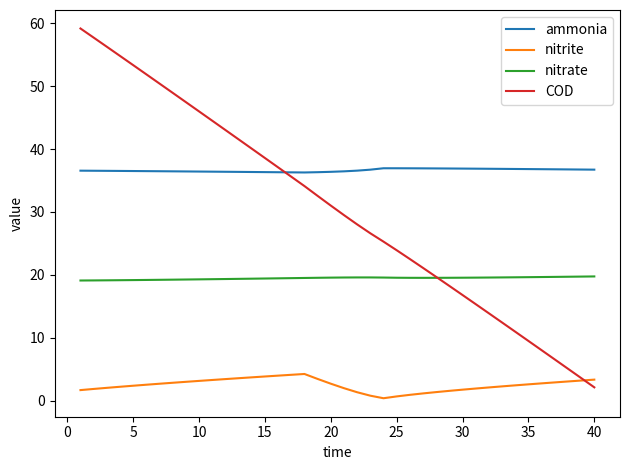

What is the highest value of the ammonia series?

37.0